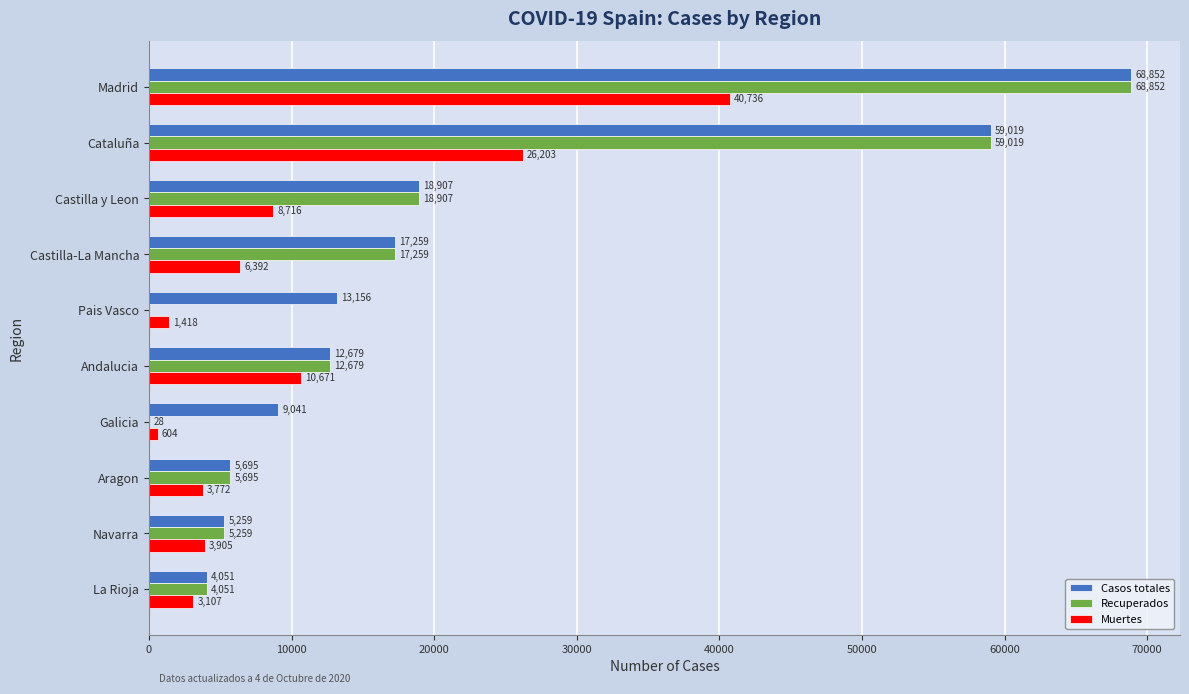

How many values in Recuperados are above zero?

9